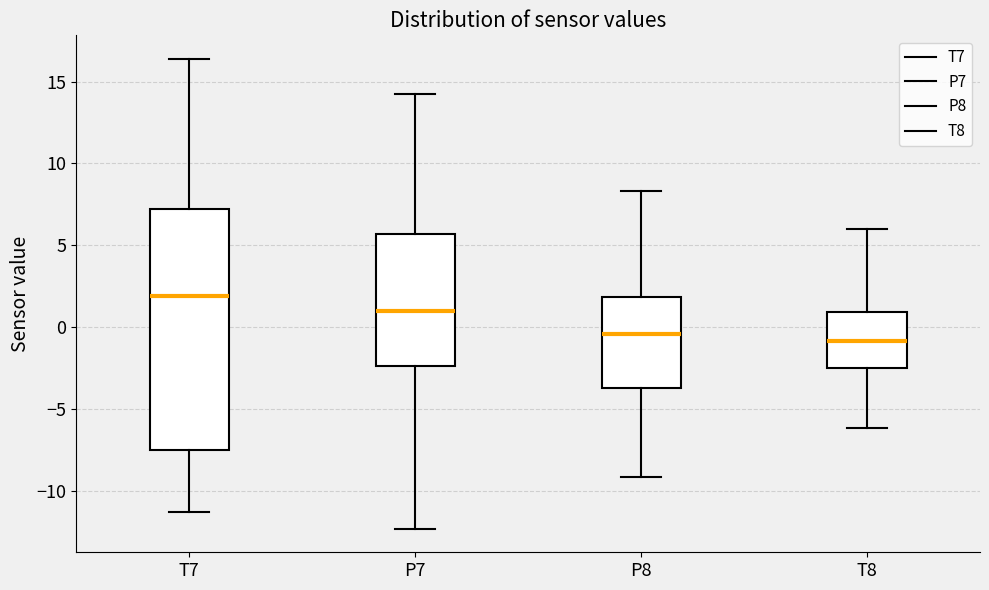

Which box is the tallest, from its lower edge to its upper edge?

T7